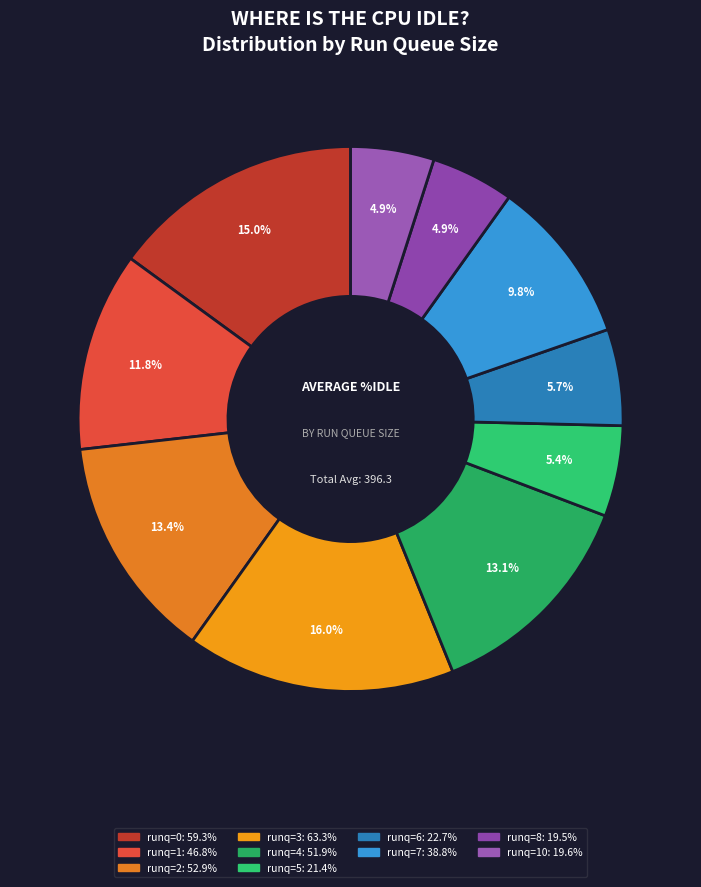

Count the number of slices in the pie.

10